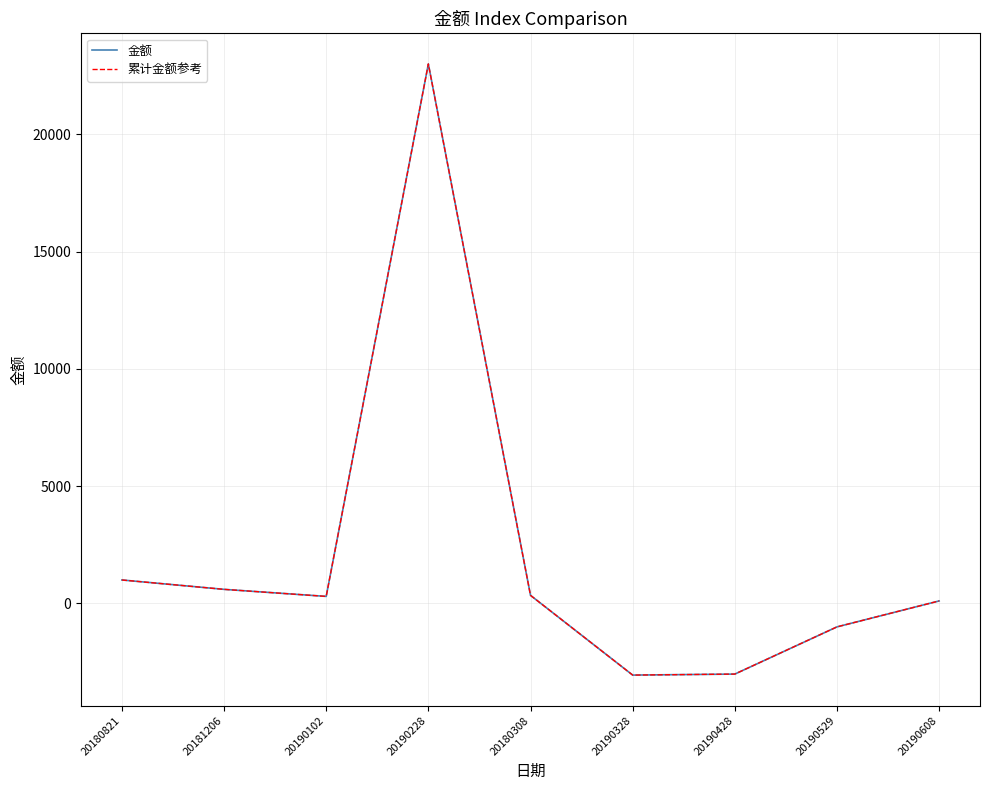

True or false: 累计金额参考 and 金额 intersect in this chart.

False